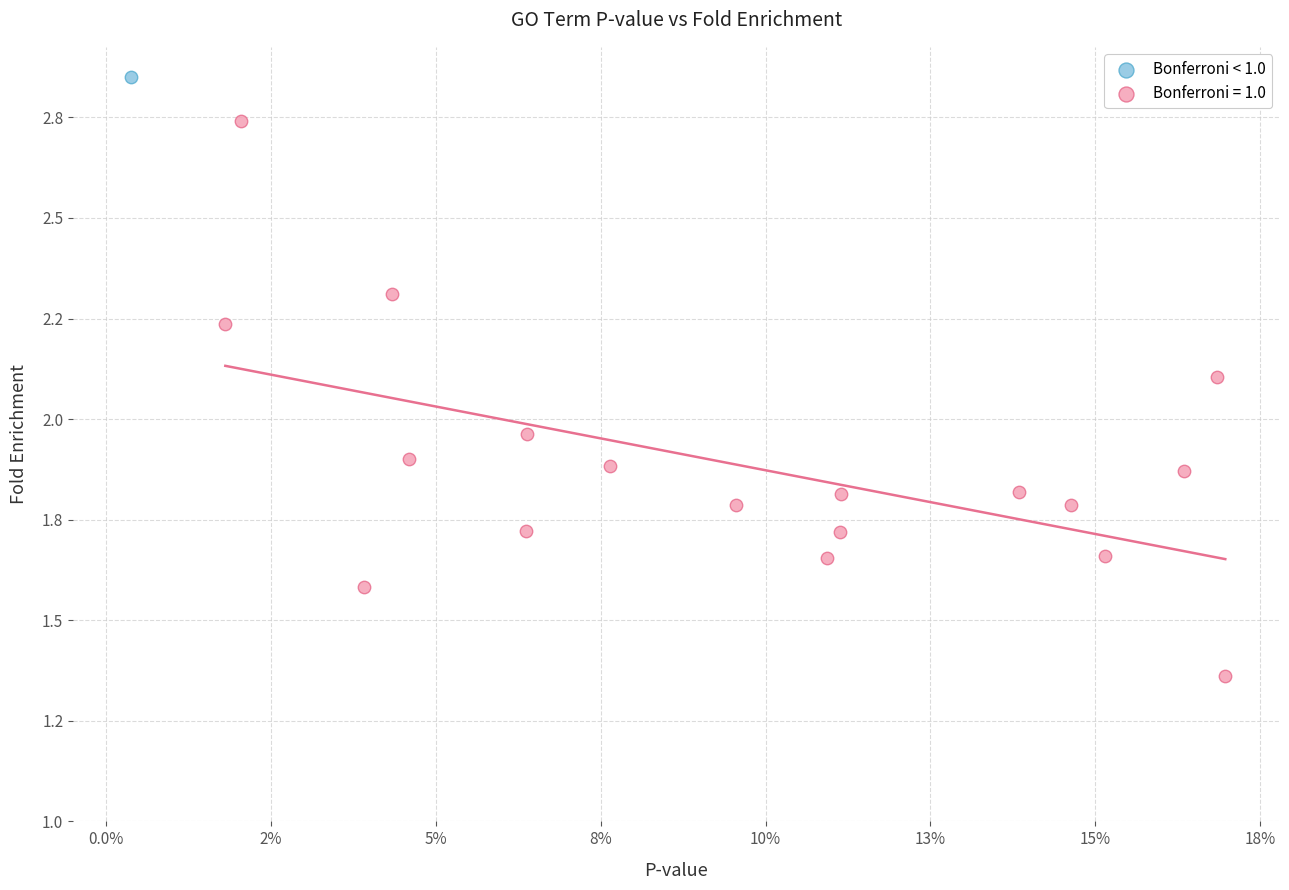

Which series reaches the minimum Y coordinate?

Bonferroni = 1.0